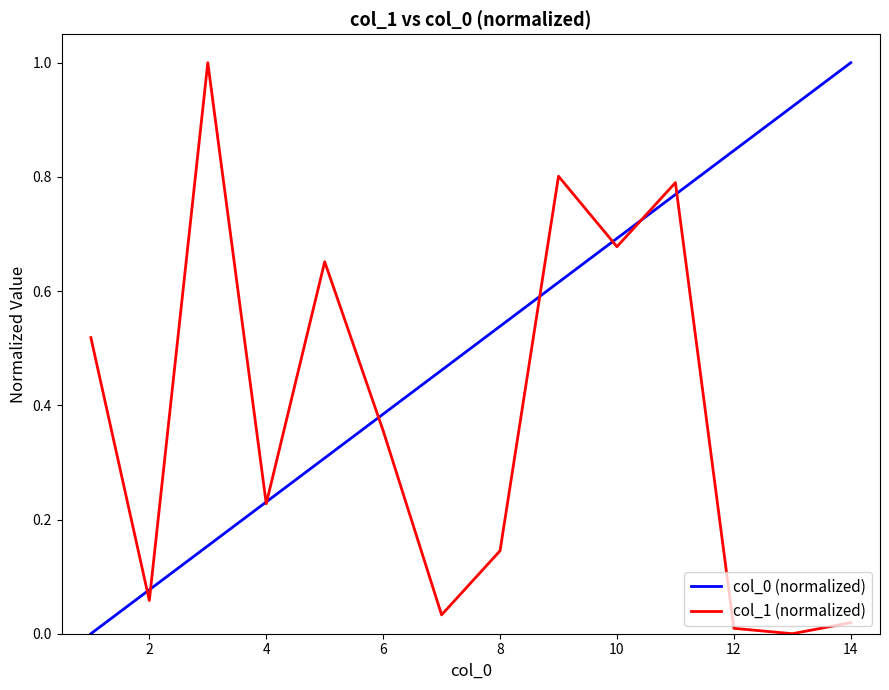

What is the greatest value displayed?

1.0